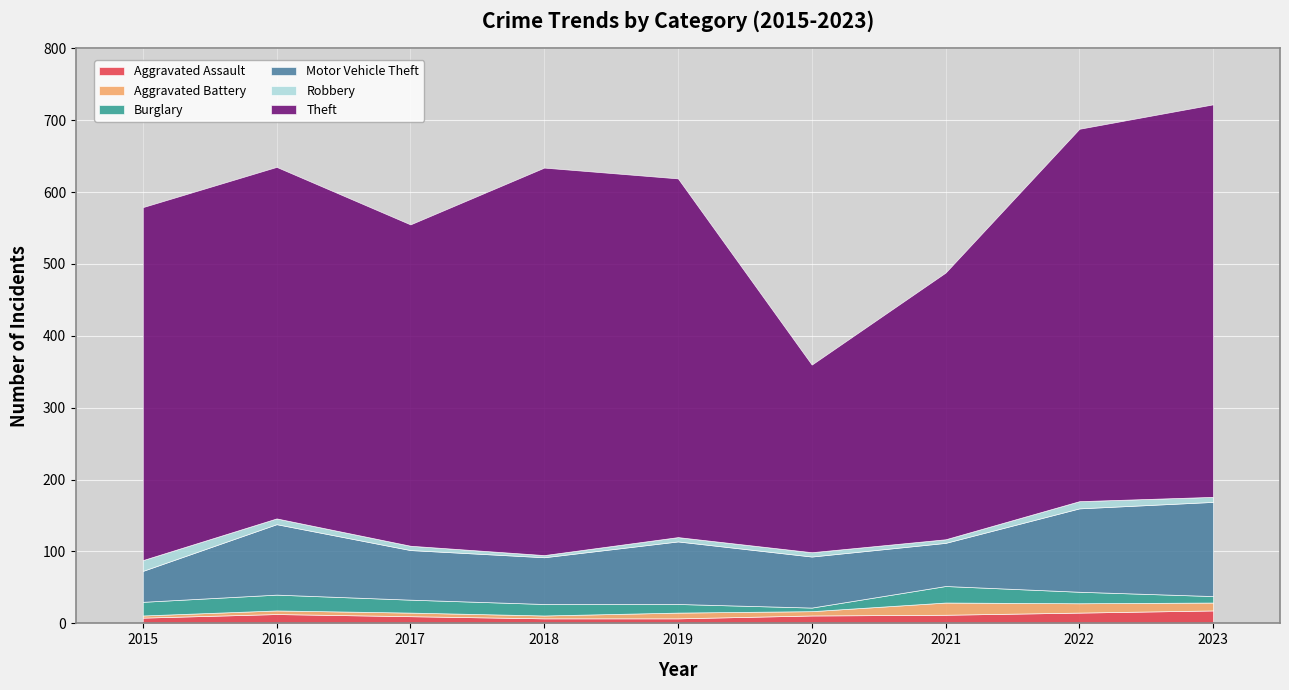

Which series has the largest total across all categories?

Theft